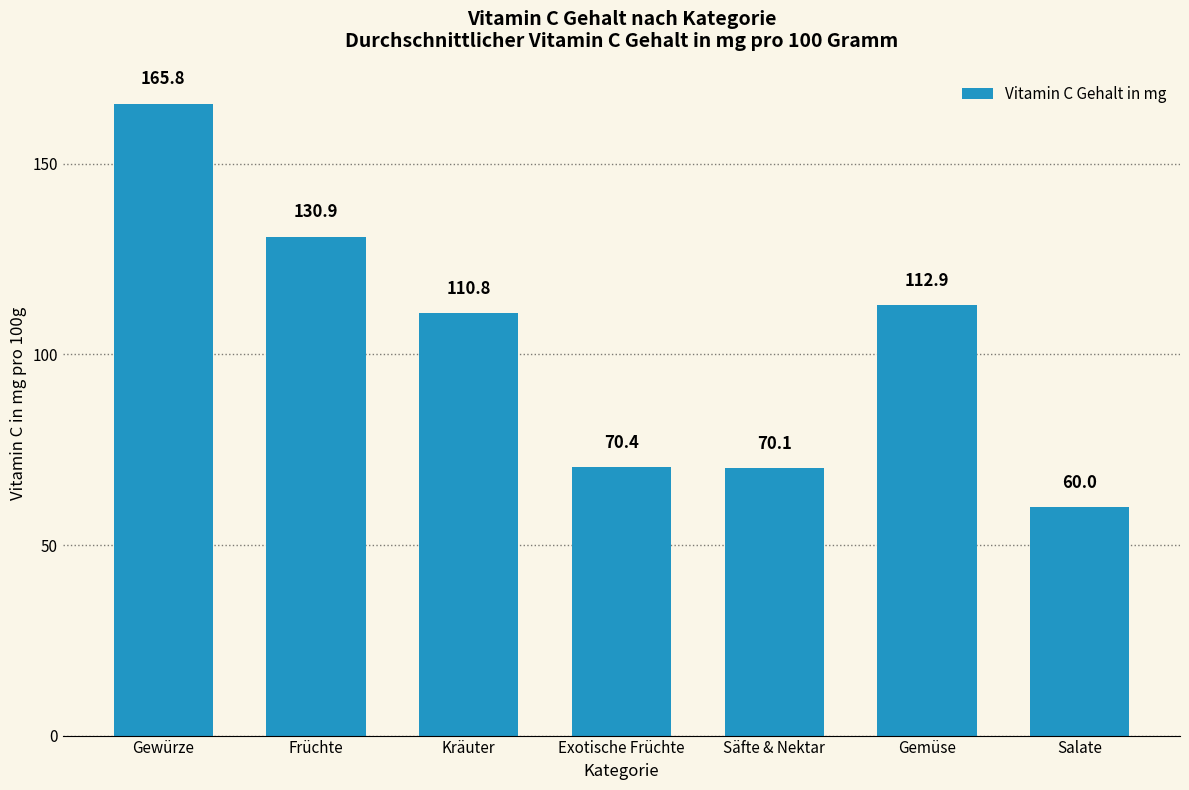

Is it true that the value at Säfte & Nektar is 45.8?

False